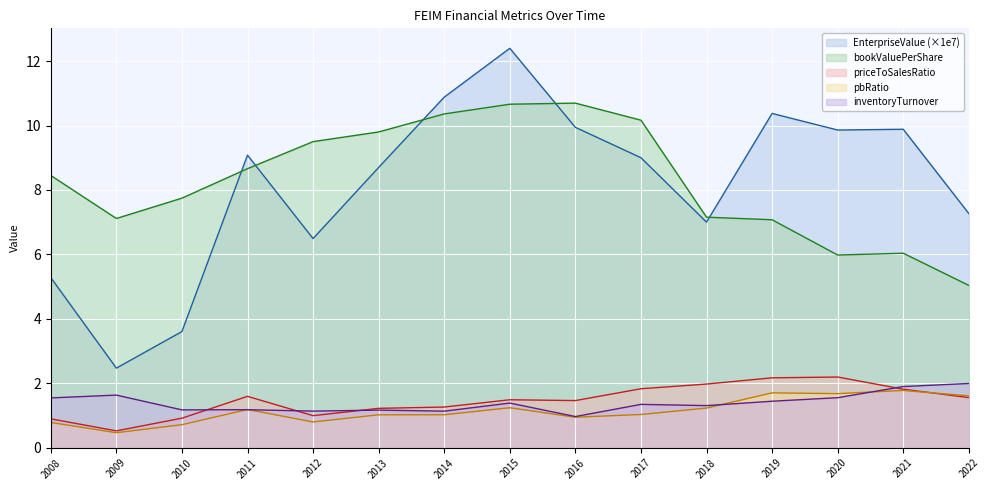

Which series has the largest total across all categories?

bookValuePerShare